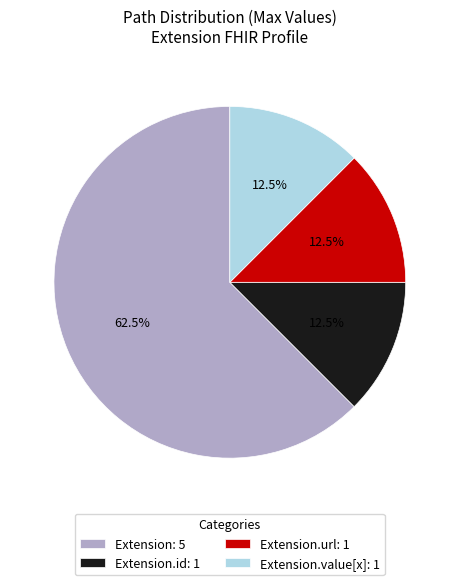

Combined, do Extension.id: 1 and Extension.value[x]: 1 account for over 50%?

No